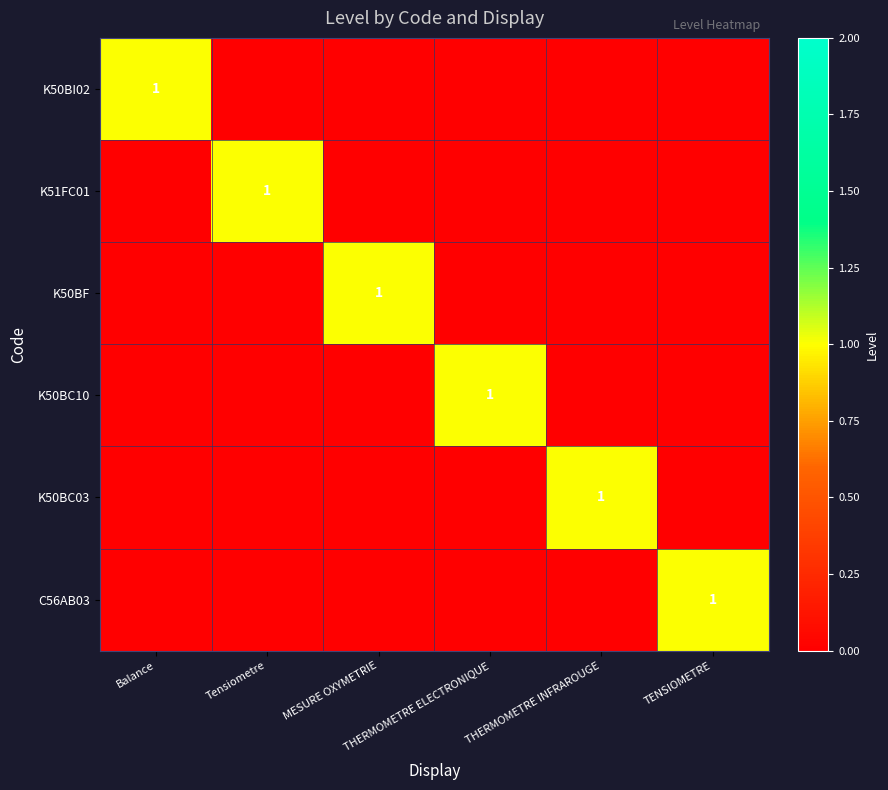

Between Tensiometre and THERMOMETRE ELECTRONIQUE, which is larger?

Tensiometre